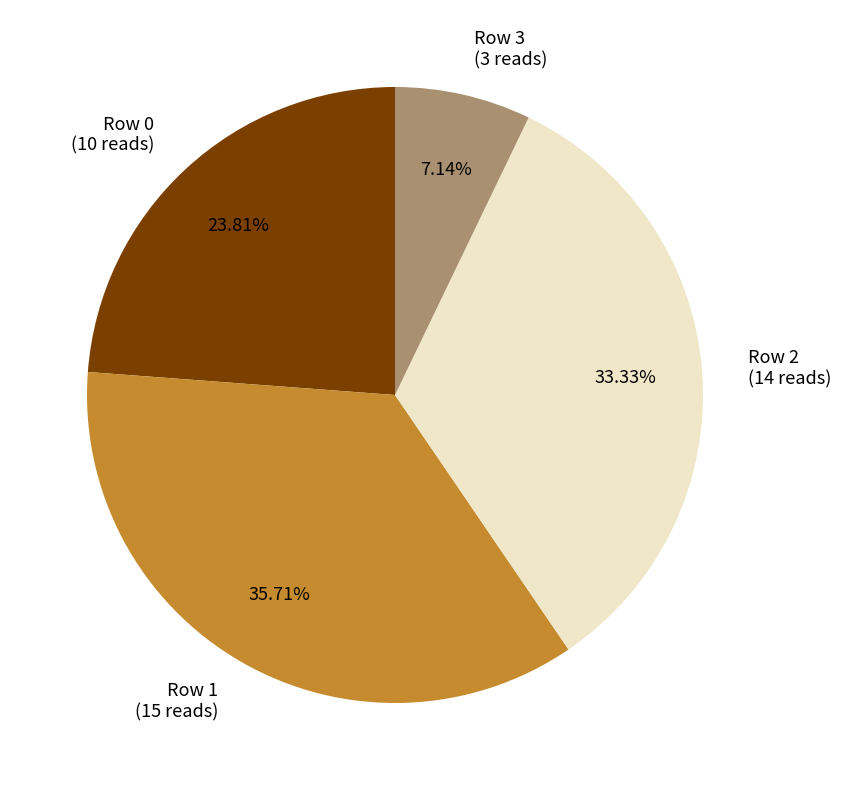

To the nearest percent, what is the difference between the Row 2 and Row 3 slice percentages?

26%